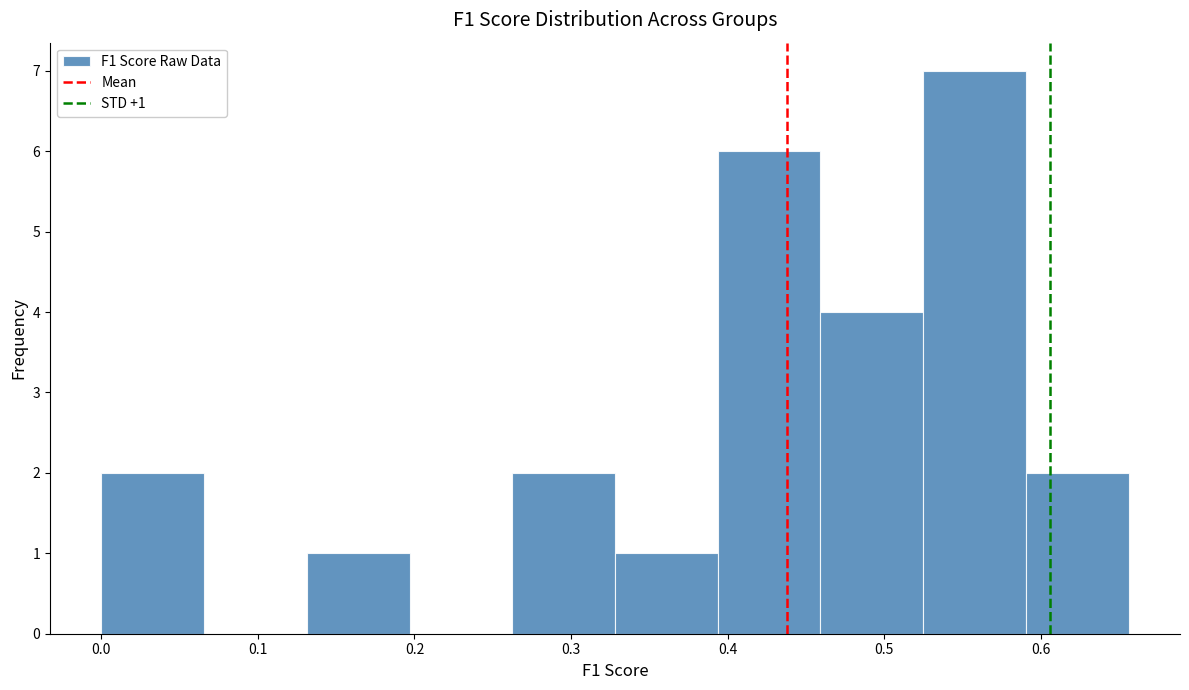

Over which range of the x-axis is the bar tallest?

0.53 to 0.59